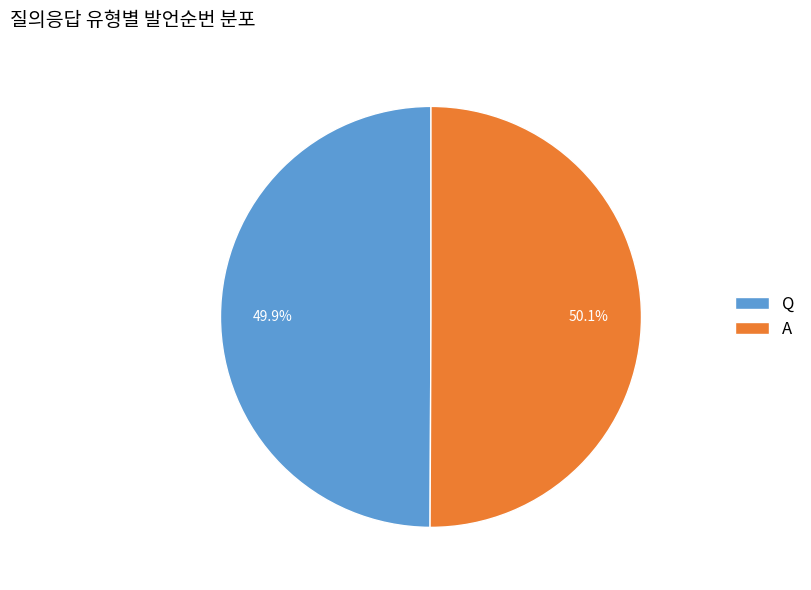

What percentage is the Q slice, to the nearest percent?

50%